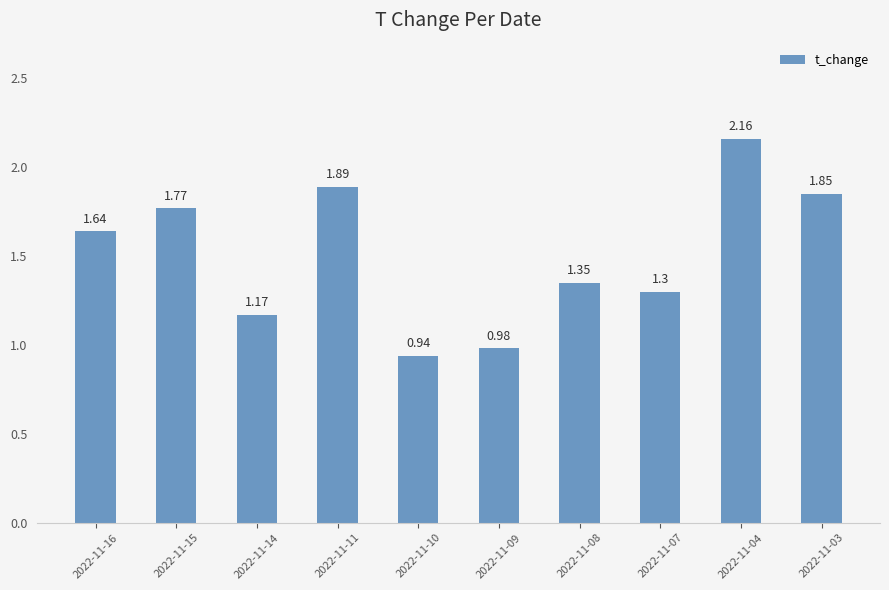

Where is the data nearest to the value 1?

2022-11-09